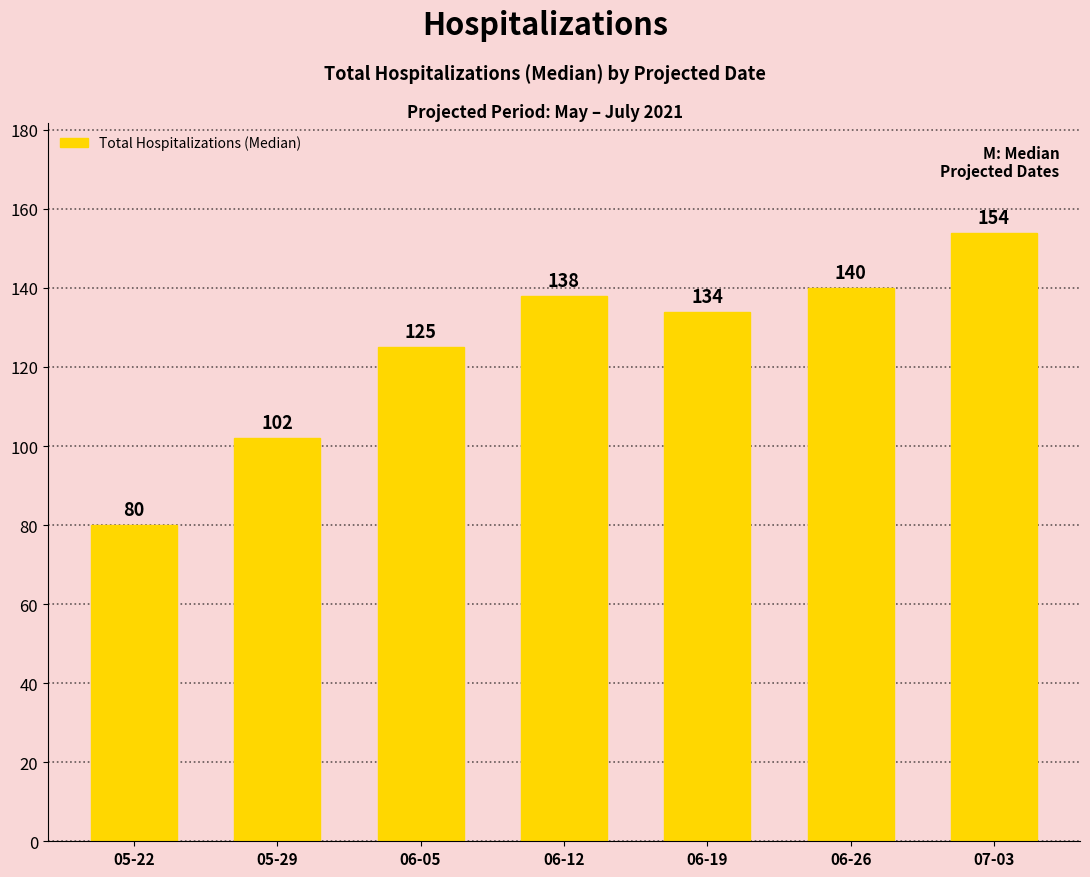

Reading right to left, what are all the values shown in this chart?

154	140	134	138	125	102	80